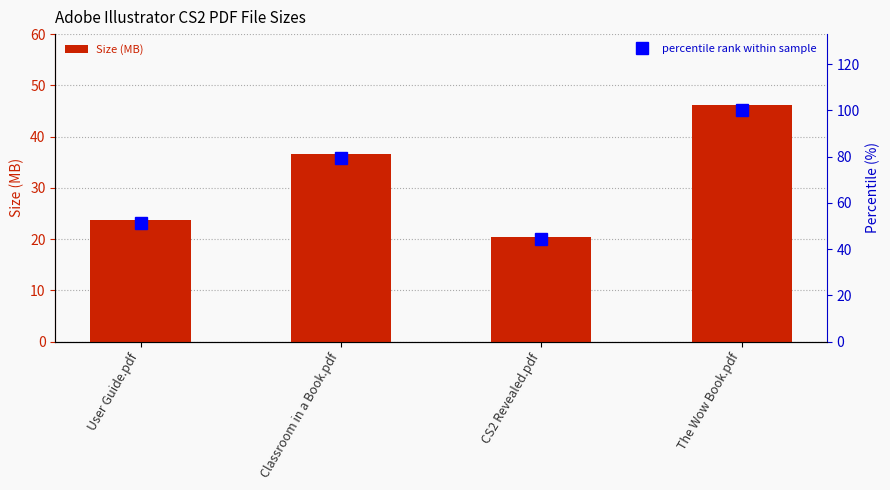

Which series has the largest total across all categories?

percentile rank within sample